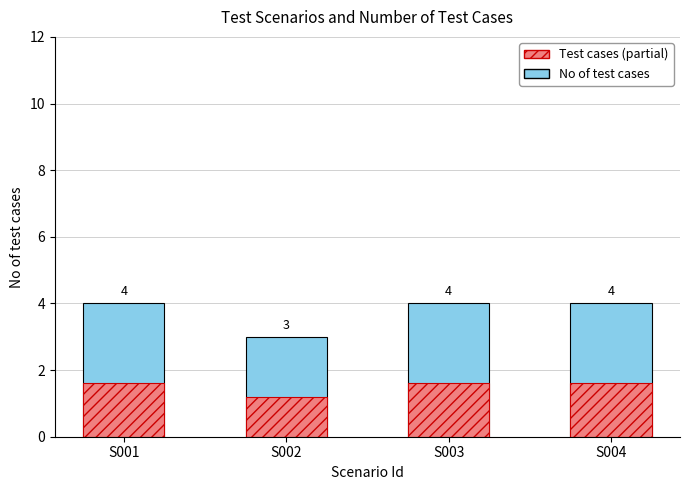

Is it true that No of test cases equals 3.0 at S002?

True